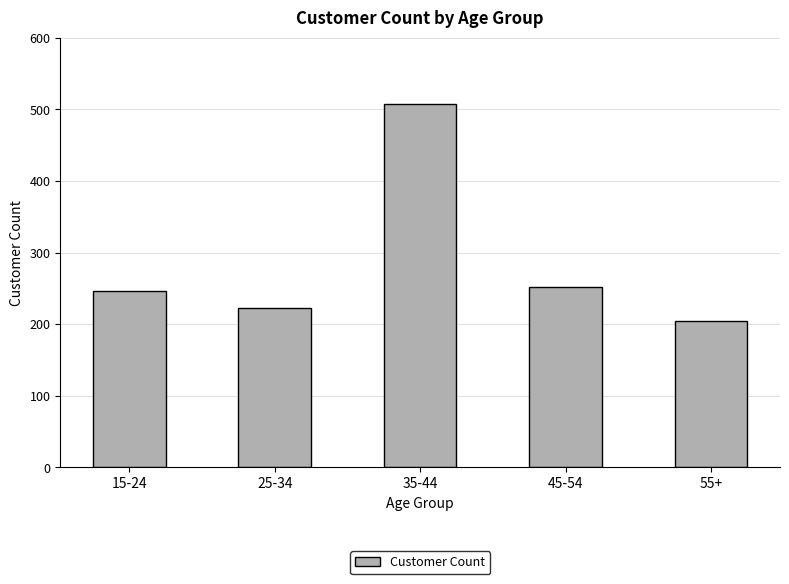

Are the bars grouped side by side (vs. stacked)?

No